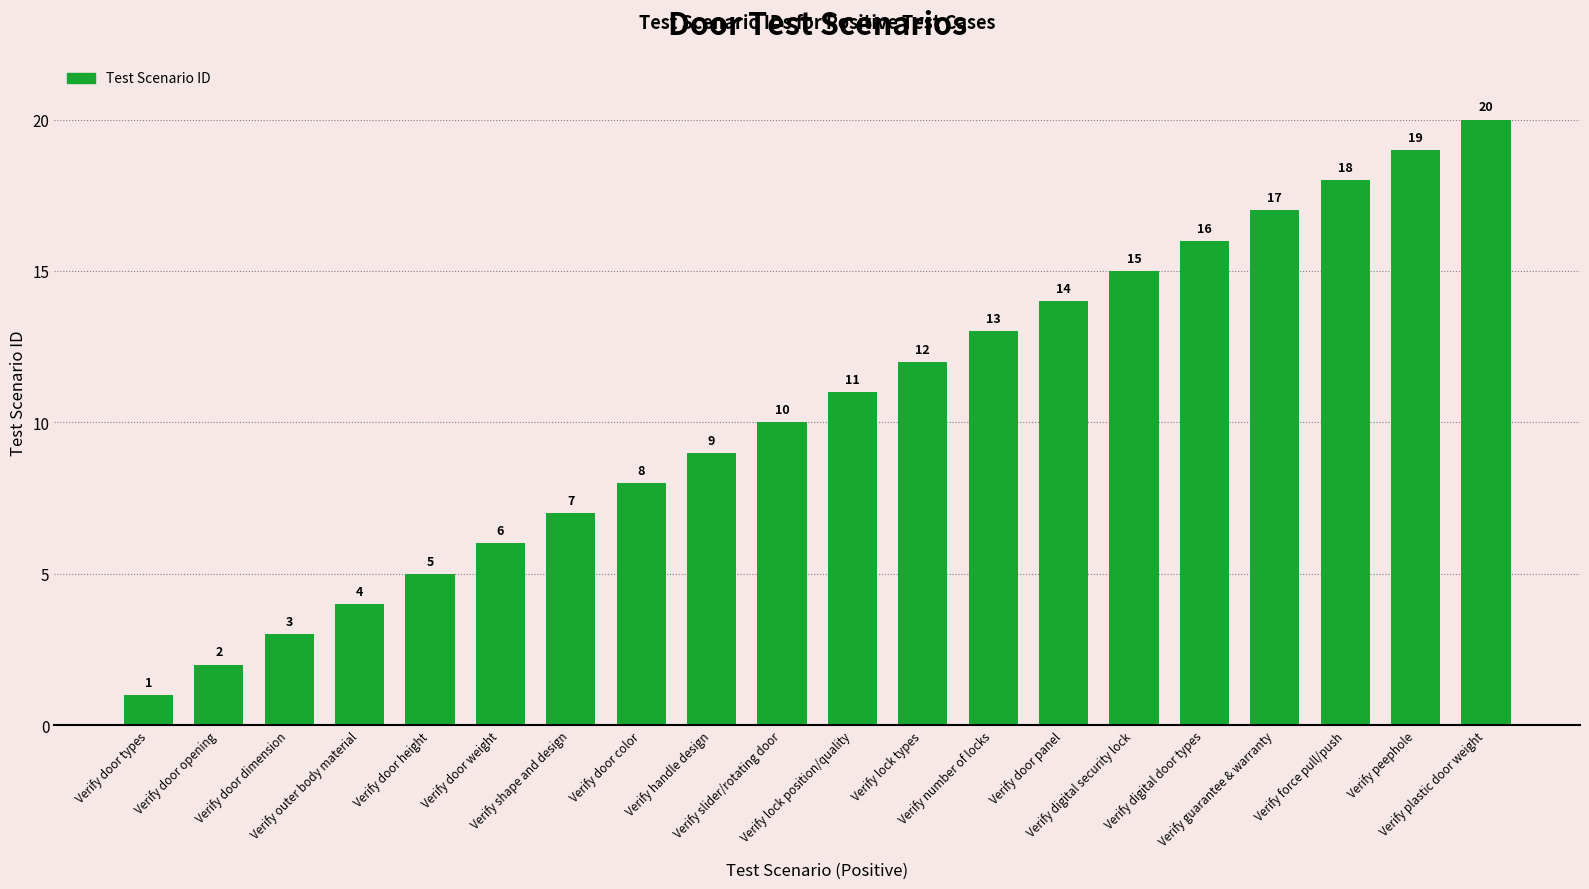

Is it true that the value at Verify number of locks is 13?

True